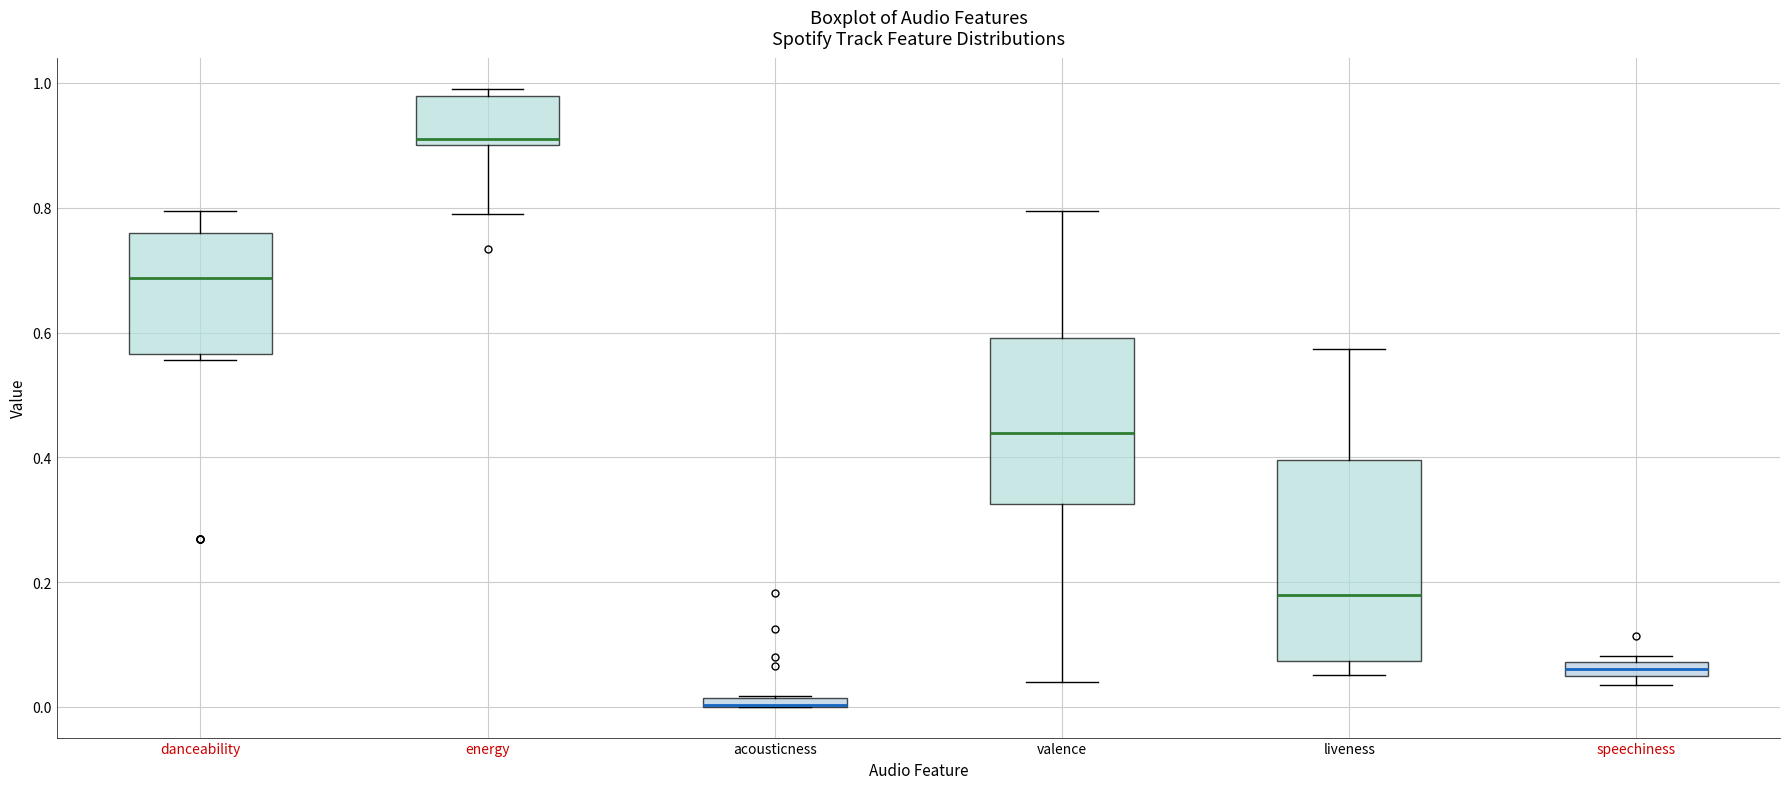

Where does the median line of the box for speechiness sit on the y-axis? The values are not printed on the chart, so give them approximately, as read against the axis.

0.06